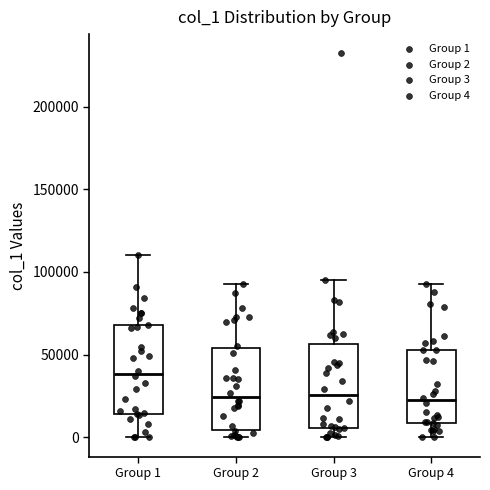

Reading left to right, transcribe this box plot: for each box, give where its median line is, the range the box spans, and where its two whiskers end, as read against the y-axis. The values are not printed on the chart, so give them approximately, as read against the axis.

Group 1: median 40000, box 15000 to 70000, whiskers 0 to 110000
Group 2: median 25000, box 5000 to 55000, whiskers 0 to 95000
Group 3: median 25000, box 5000 to 55000, whiskers 0 to 95000
Group 4: median 20000, box 10000 to 55000, whiskers 0 to 95000